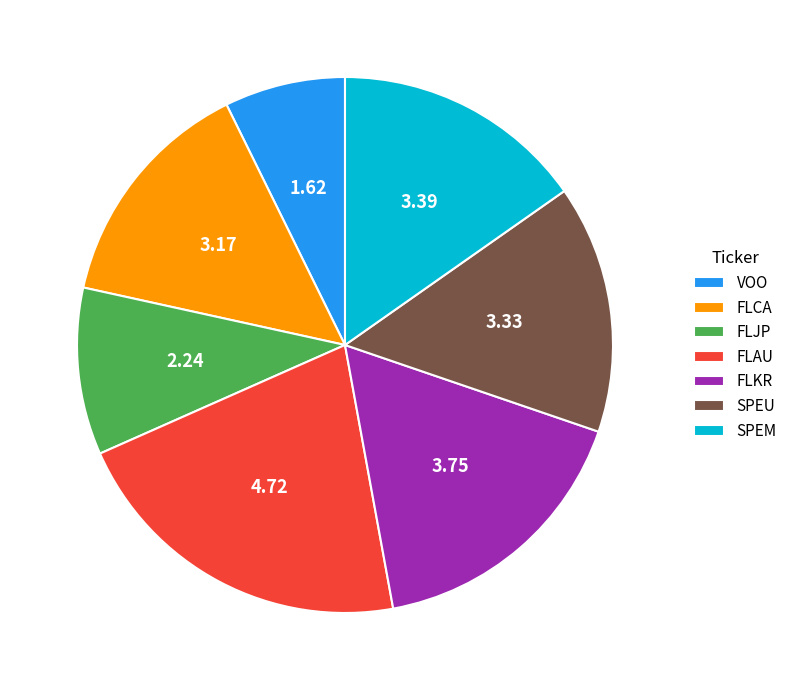

Which slice is the smallest?

VOO